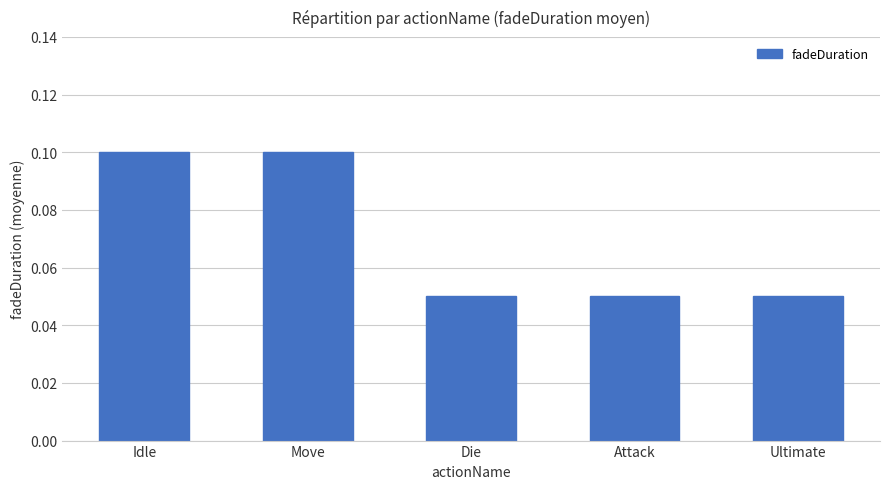

What is the label of the 1st bar from the right?

Ultimate